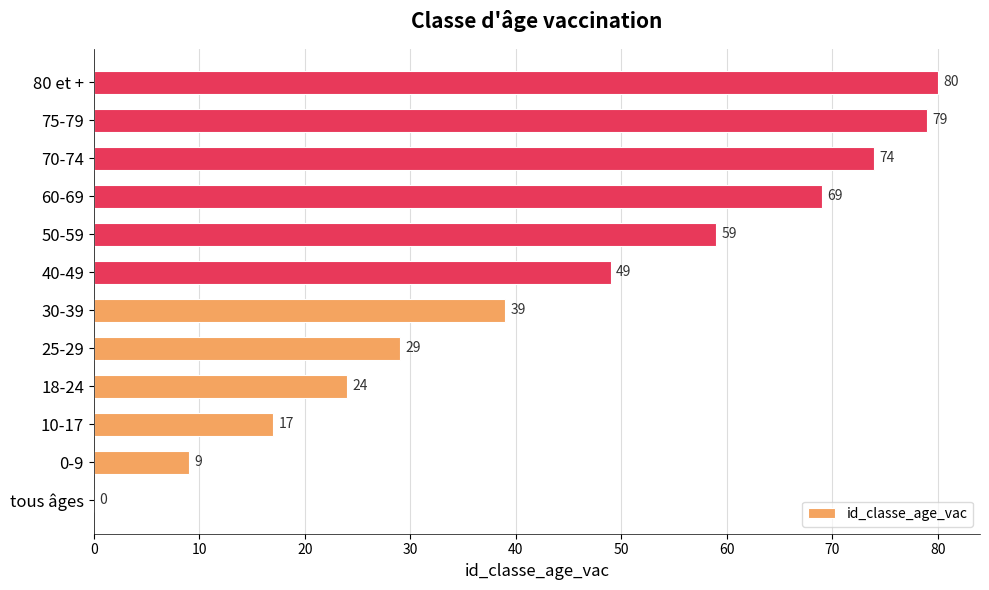

The chart shows a value of 33 at 50-59. True or false?

False